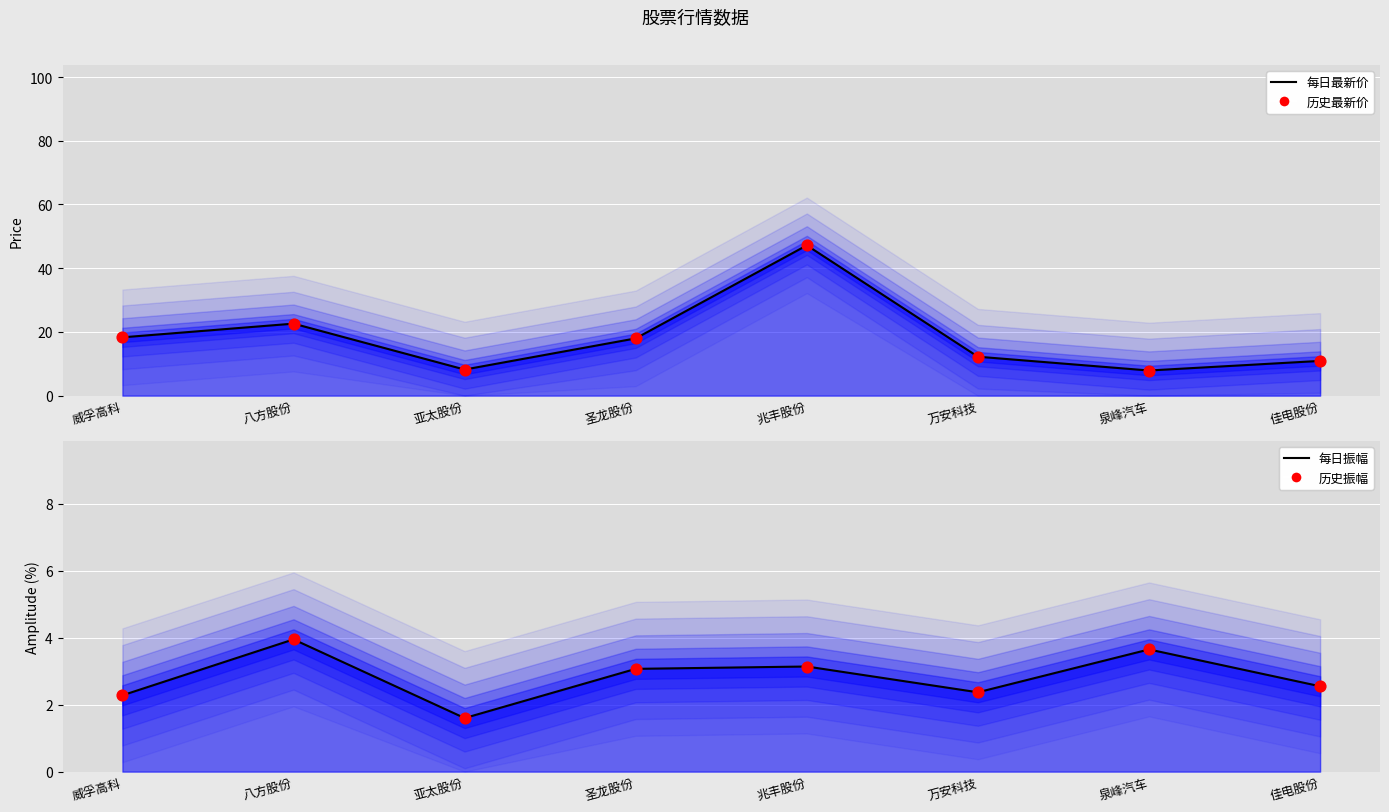

What are all the series names shown in the legend?

每日最新价, 历史最新价, 每日振幅, 历史振幅